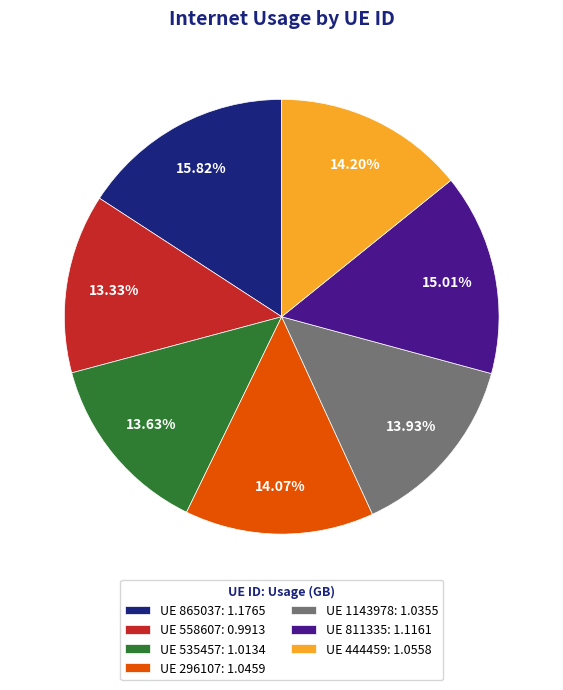

What is the ratio of the value at UE 811335: 1.1161 to the value at UE 296107: 1.0459?

1.1